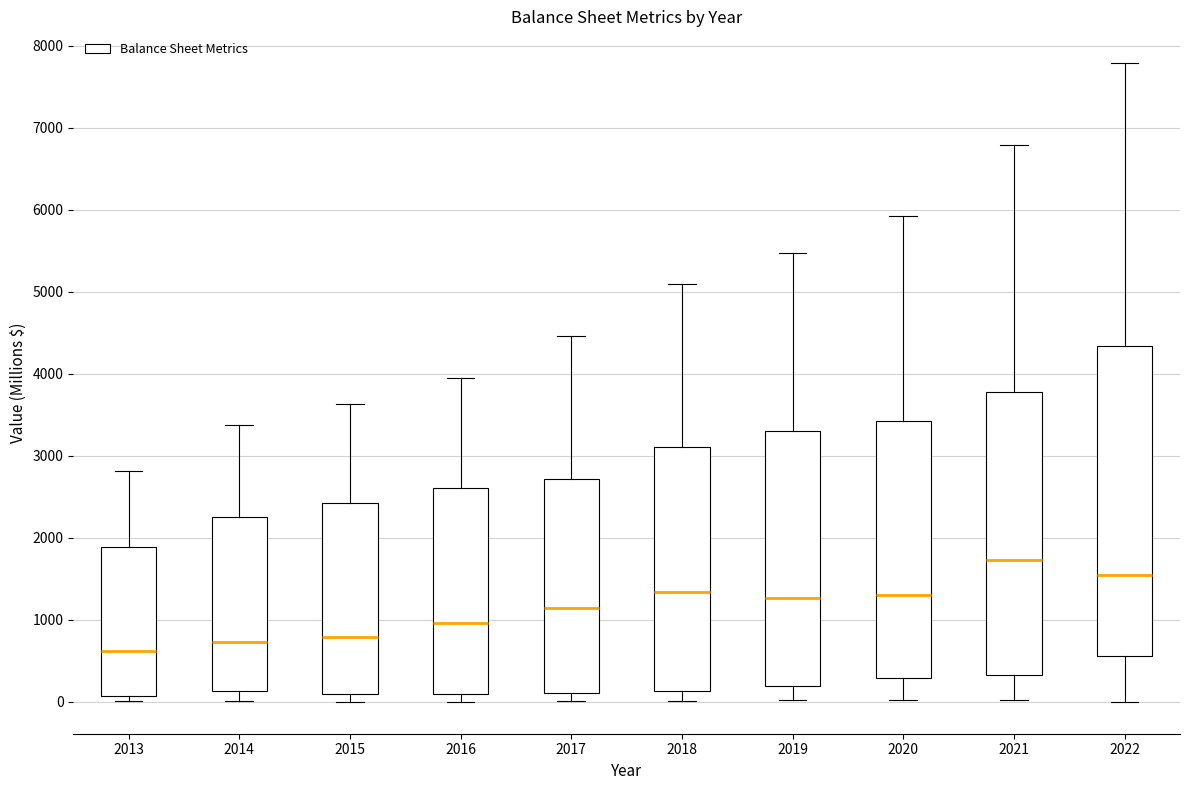

Reading left to right, read every box against the y-axis: the position of its median line, the range the box covers, and the ends of its whiskers. The values are not printed on the chart, so give them approximately, as read against the axis.

2013: median 600, box 100 to 1900, whiskers 0 to 2800
2014: median 700, box 100 to 2300, whiskers 0 to 3400
2015: median 800, box 100 to 2400, whiskers 0 to 3600
2016: median 1000, box 100 to 2600, whiskers 0 to 4000
2017: median 1100, box 100 to 2700, whiskers 0 to 4500
2018: median 1300, box 100 to 3100, whiskers 0 to 5100
2019: median 1300, box 200 to 3300, whiskers 0 to 5500
2020: median 1300, box 300 to 3400, whiskers 0 to 5900
2021: median 1700, box 300 to 3800, whiskers 0 to 6800
2022: median 1500, box 600 to 4300, whiskers 0 to 7800